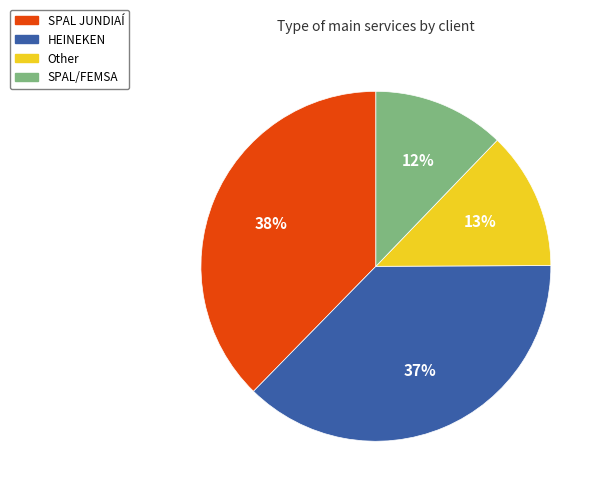

Is it true that SPAL/FEMSA is 12% of the pie?

True